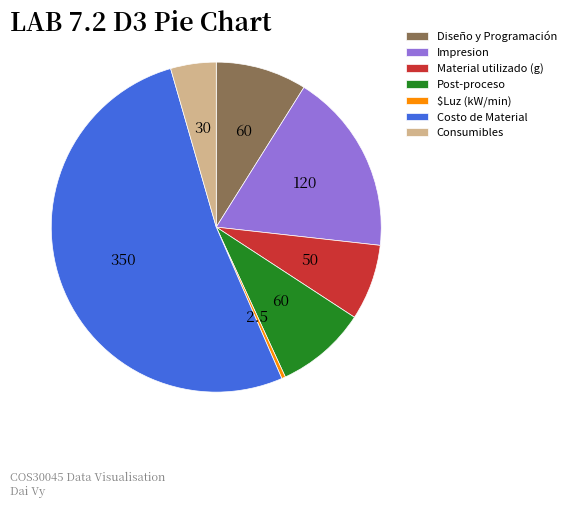

The Material utilizado (g) slice represents 7% of the pie. True or false?

True